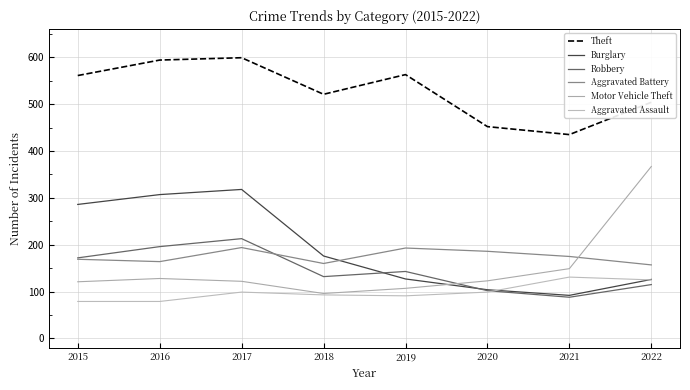

Is it true that Motor Vehicle Theft equals 645 at 2022?

False